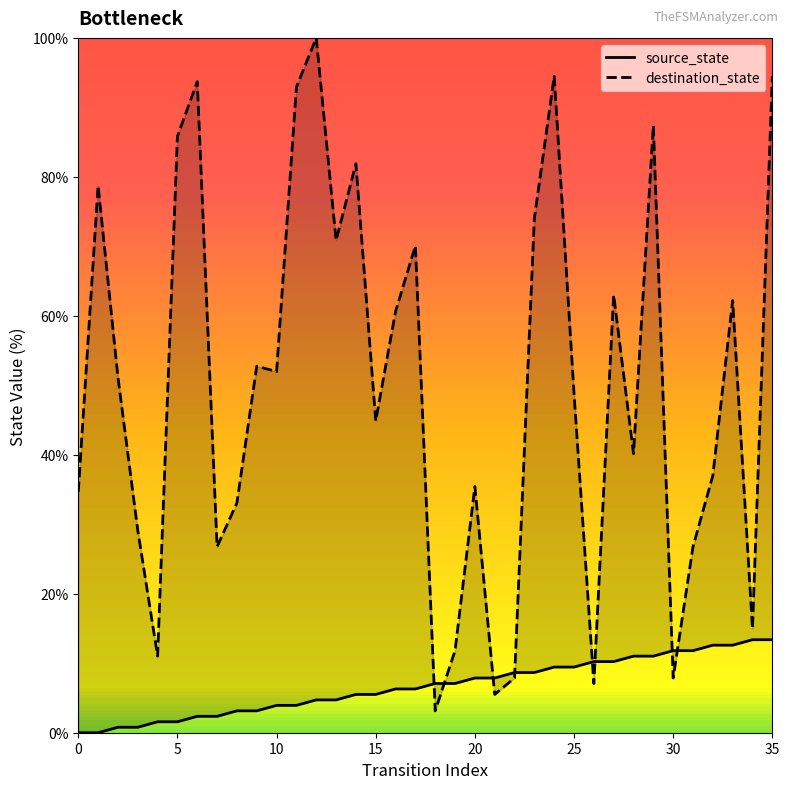

Which series ends up on top after the final intersection of source_state and destination_state?

destination_state